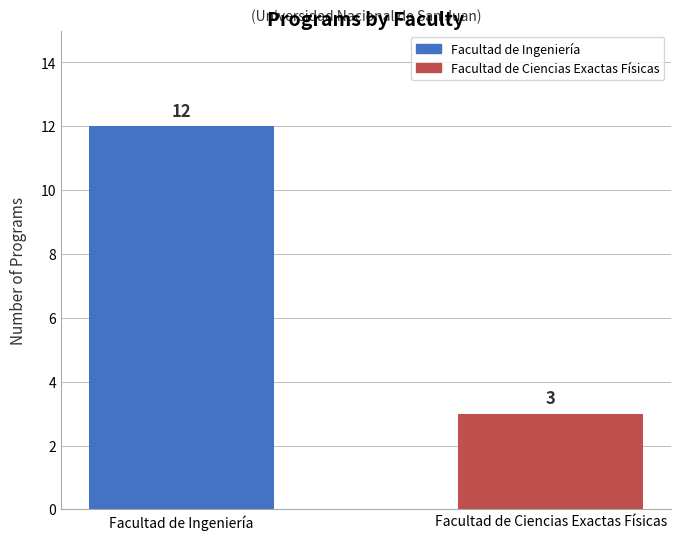

Between Facultad de Ciencias Exactas Físicas and Facultad de Ingeniería, which is larger?

Facultad de Ingeniería